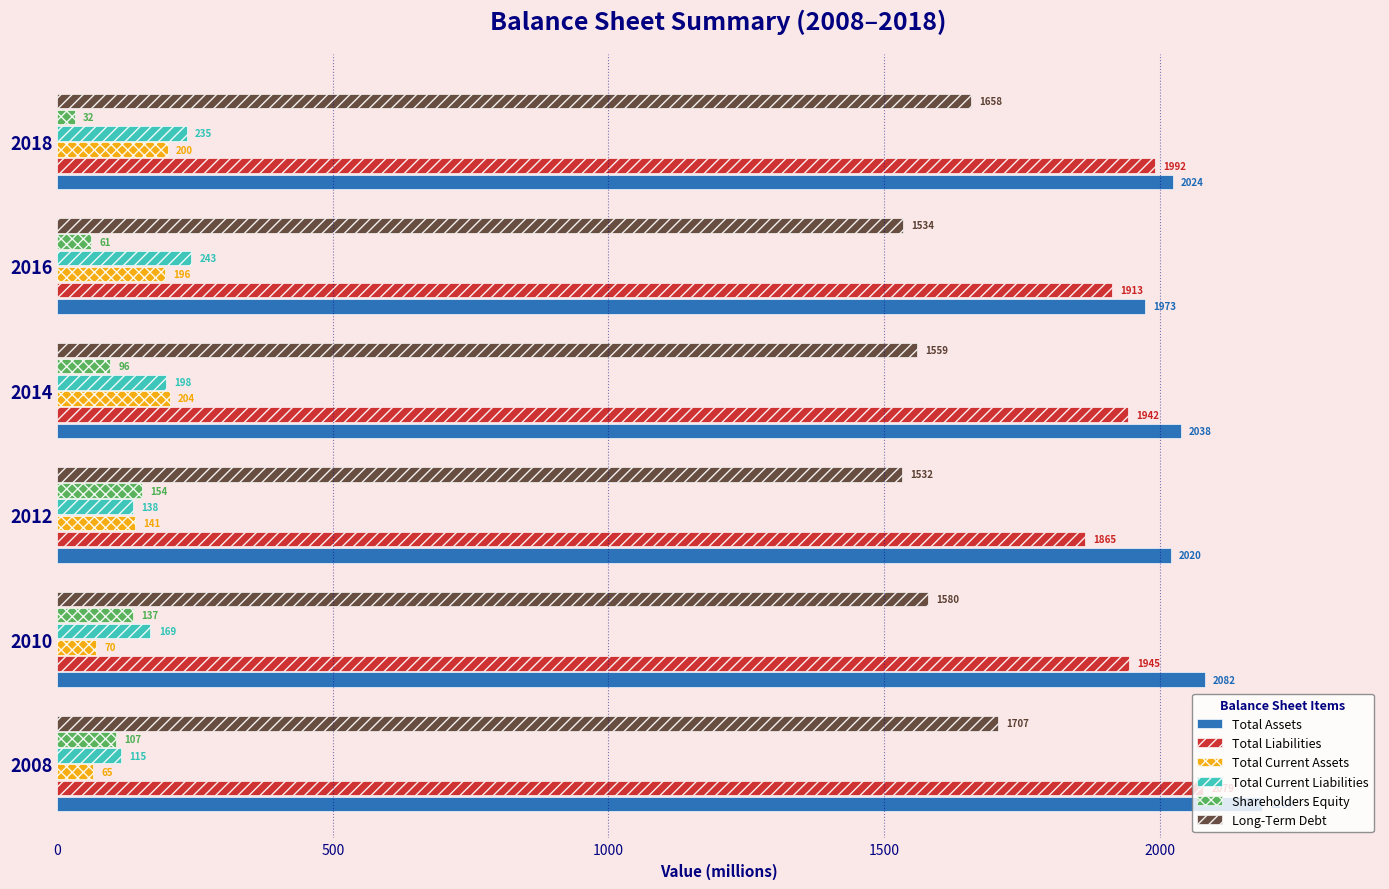

Count the Total Liabilities values in the range 1913 to 1992.

4